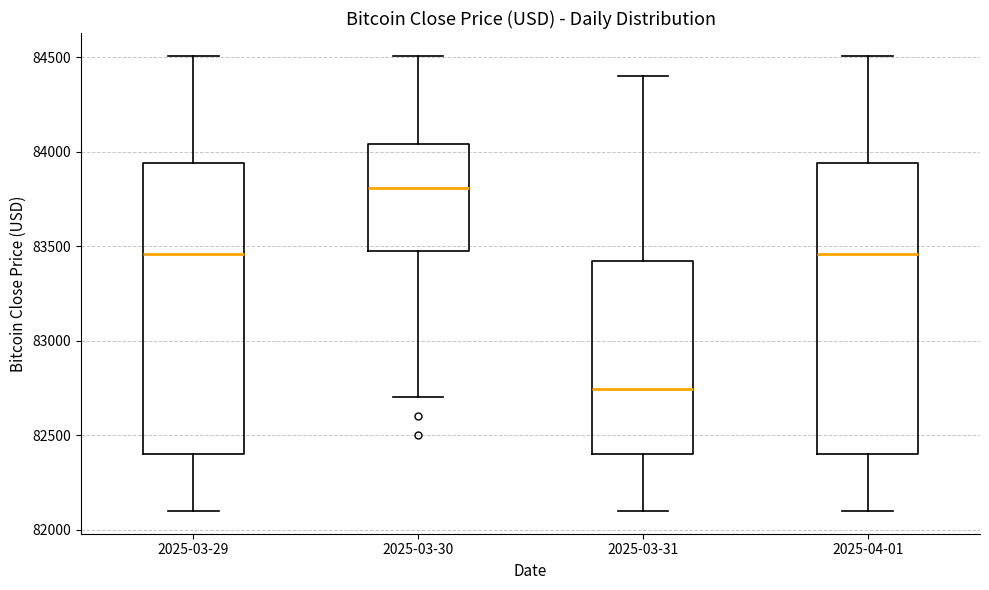

Reading left to right, read every box against the y-axis: the position of its median line, the range the box covers, and the ends of its whiskers. The values are not printed on the chart, so give them approximately, as read against the axis.

2025-03-29: median 83450, box 82400 to 83950, whiskers 82100 to 84500
2025-03-30: median 83800, box 83500 to 84050, whiskers 82700 to 84500
2025-03-31: median 82750, box 82400 to 83450, whiskers 82100 to 84400
2025-04-01: median 83450, box 82400 to 83950, whiskers 82100 to 84500